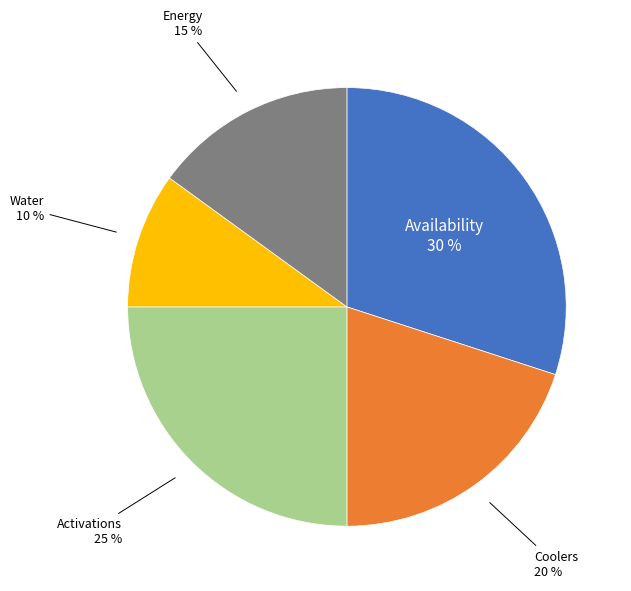

Between Activations and Coolers, which is larger?

Activations